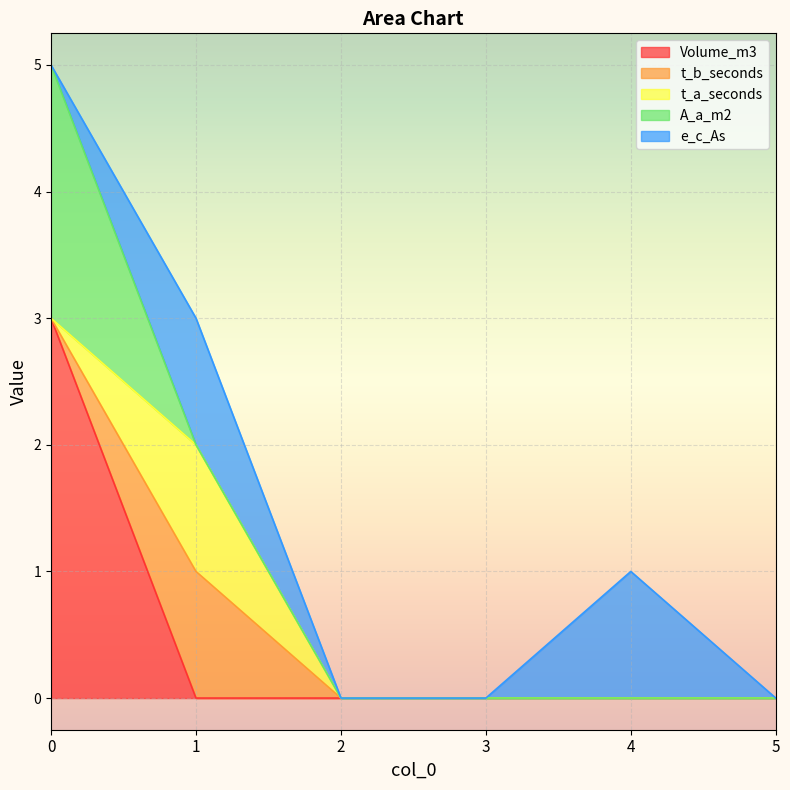

Between 3 and 2, which is larger?

3